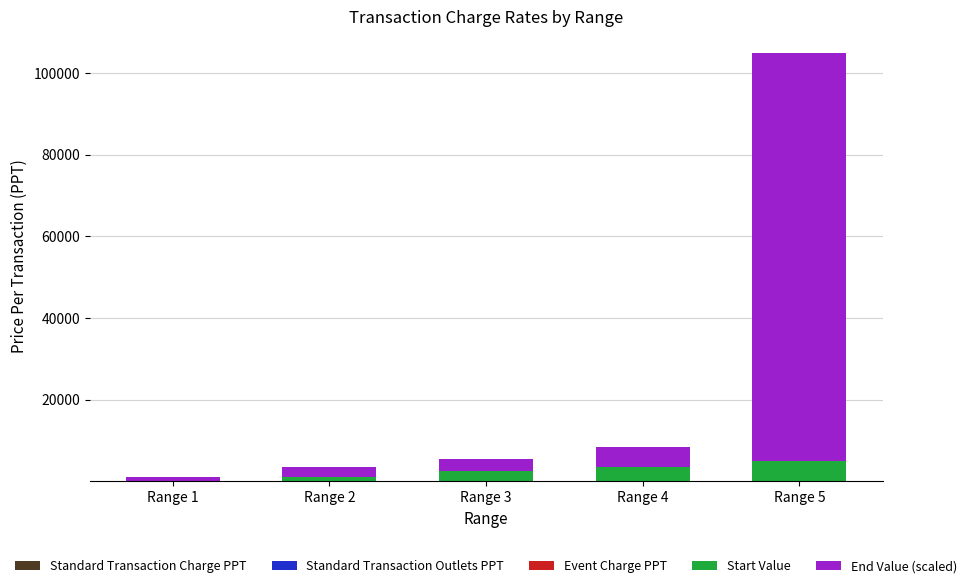

Are the bars horizontal?

No